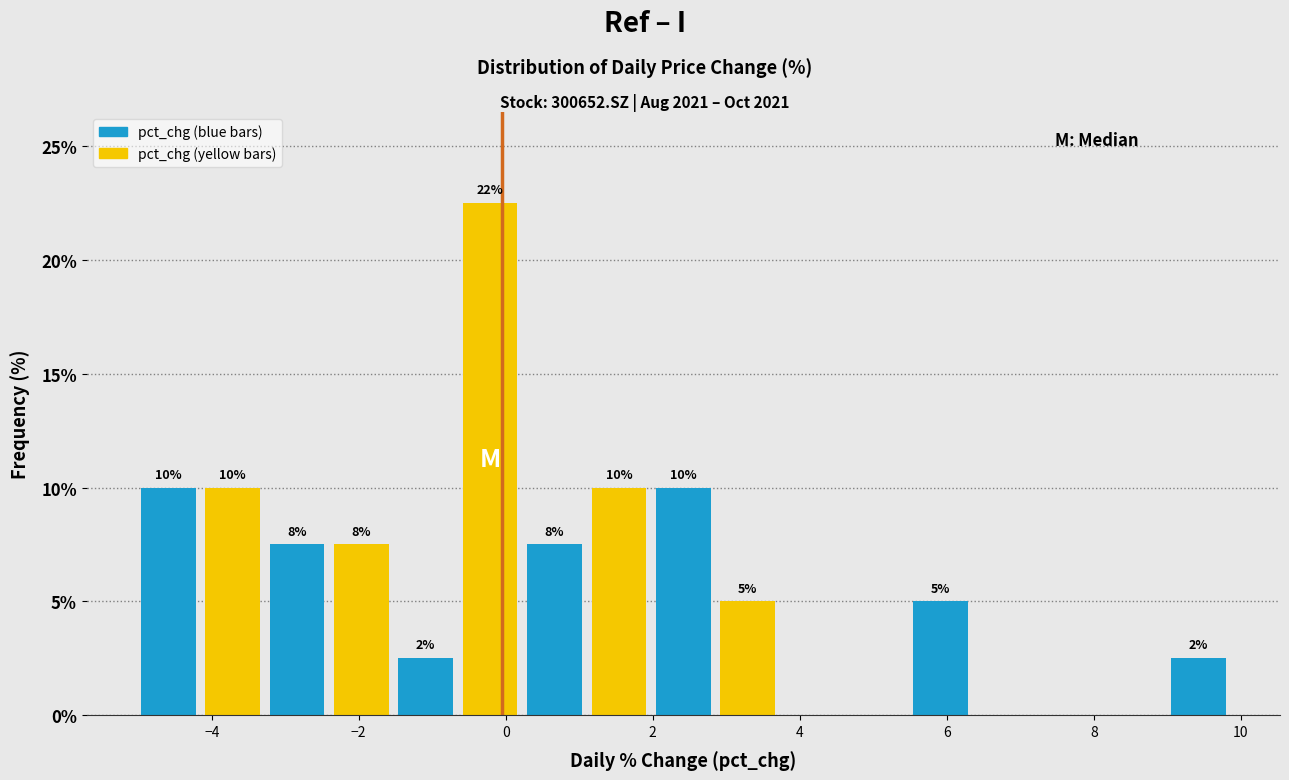

Over which range of the x-axis is the bar tallest?

-0.6 to 0.2